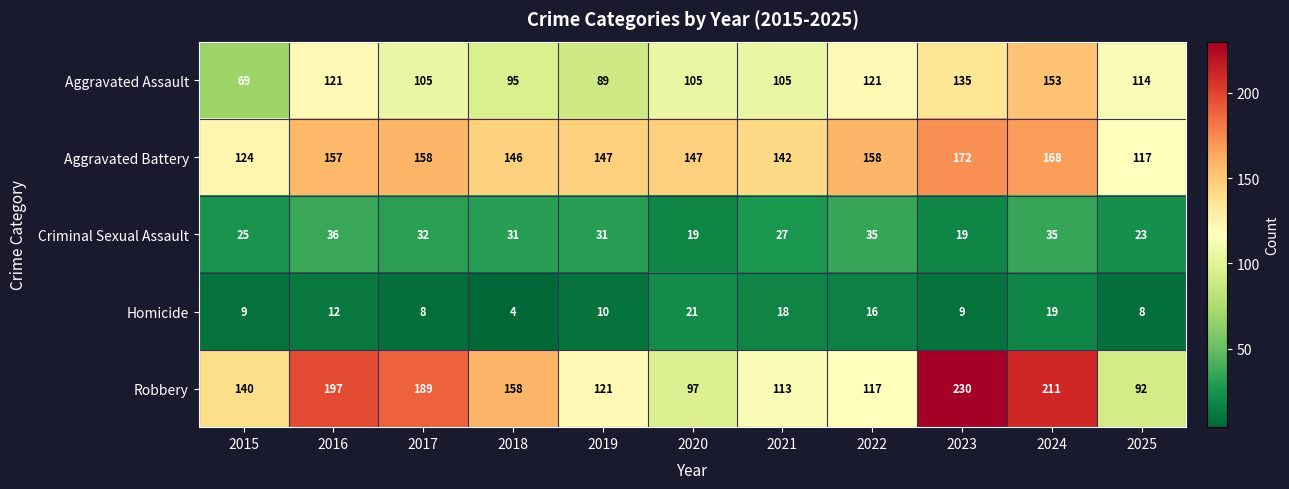

Rank the series at 2025 from highest to lowest value.

Aggravated Battery, Aggravated Assault, Robbery, Criminal Sexual Assault, Homicide